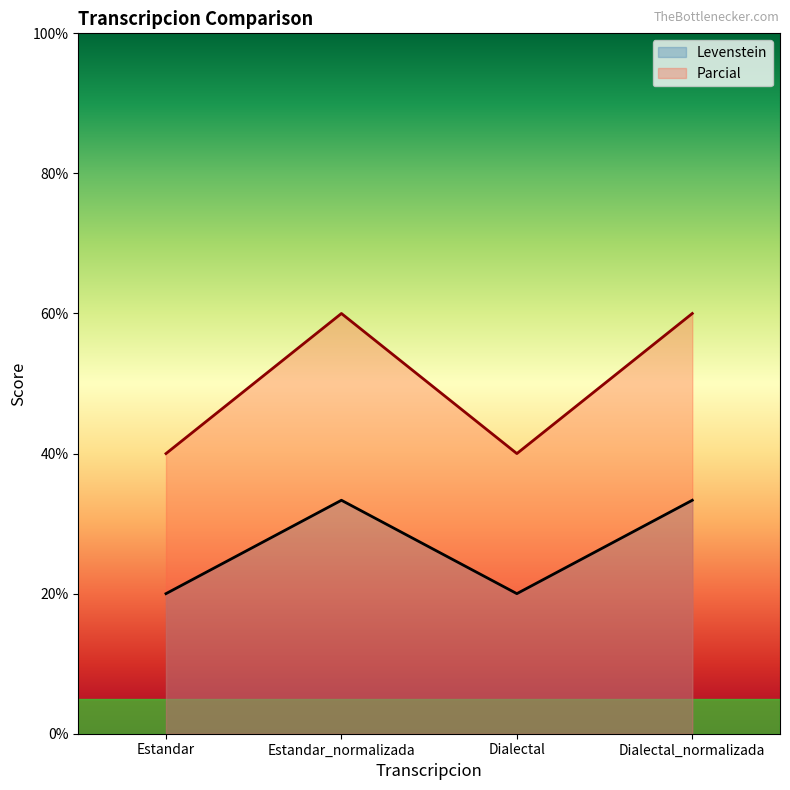

What value does the Parcial series have at Dialectal_normalizada?

60.0